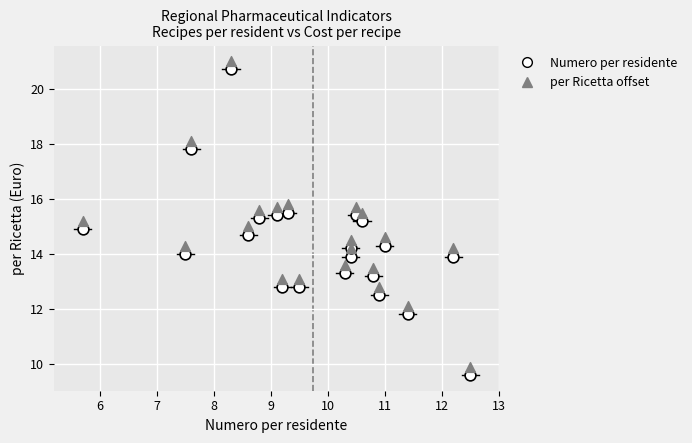

What is the X range (max minus min) for the scatter plot?

6.8